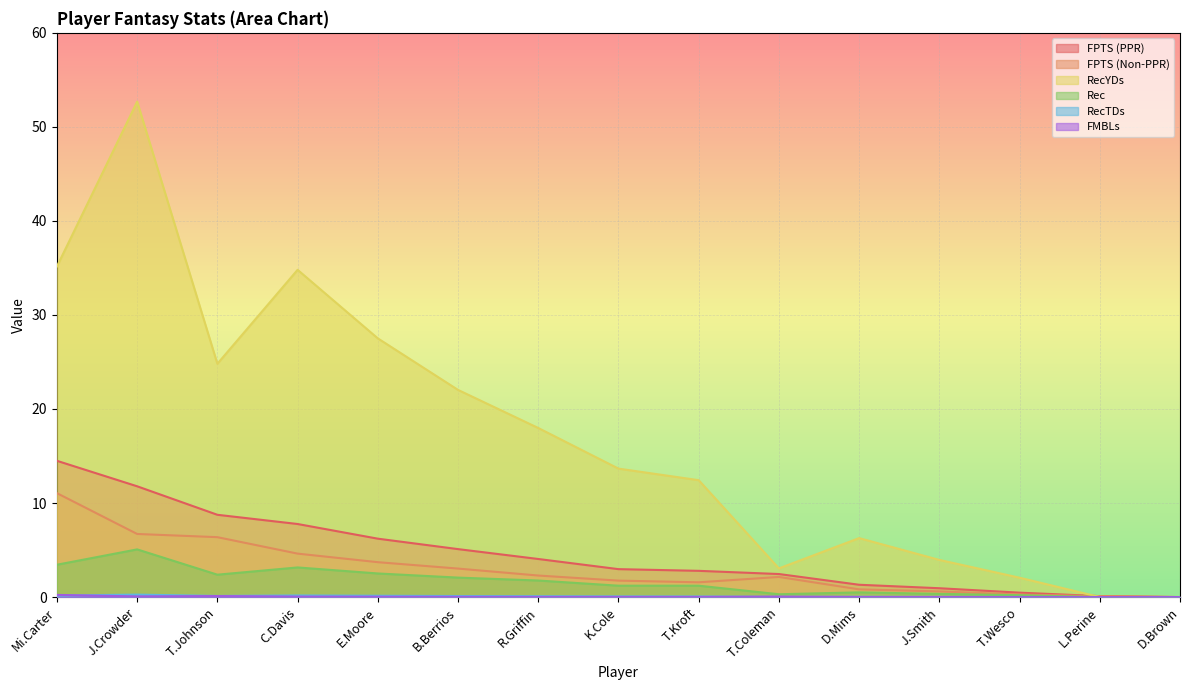

At which category does the chart reach its peak across all series?

J.Crowder